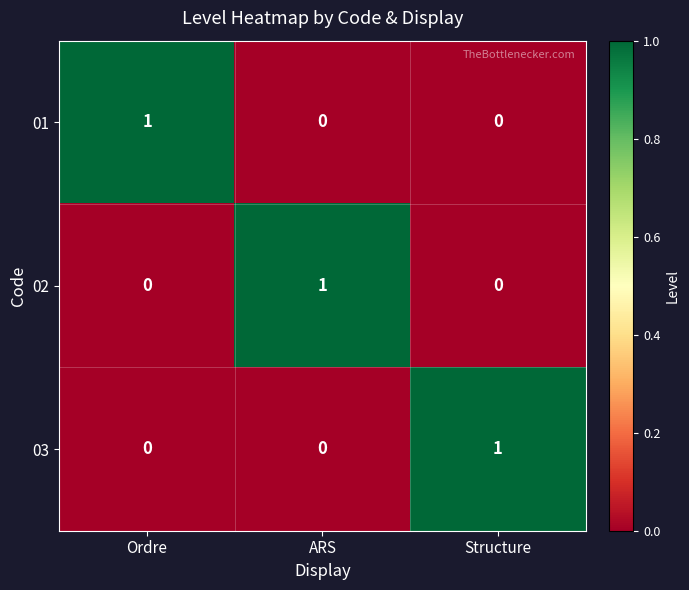

At which label does 02 reach its peak?

ARS